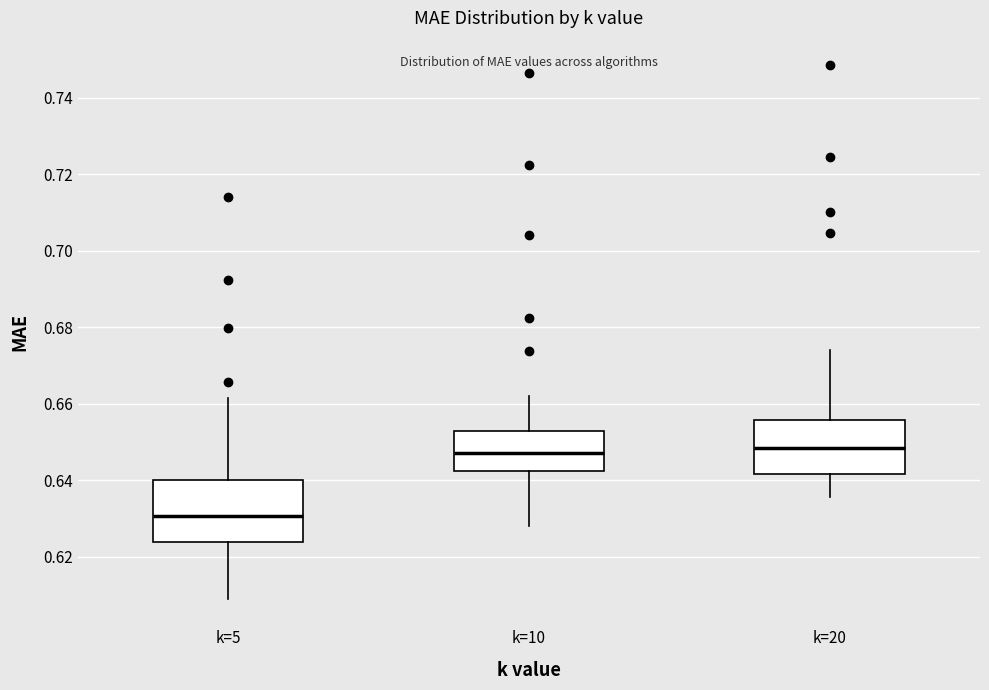

Which box's median line is the lowest?

k=5